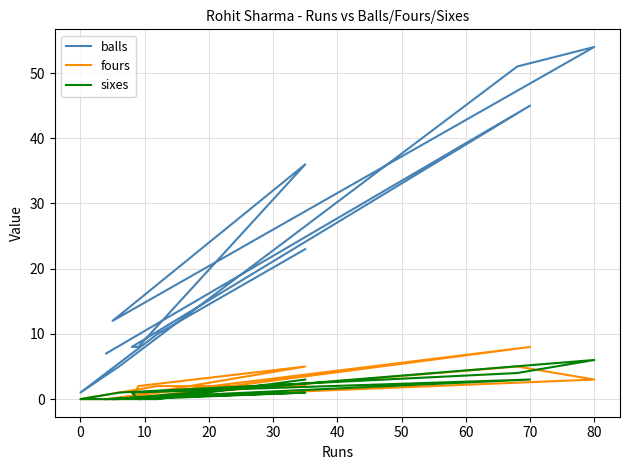

The value of fours at 90 is 3. True or false?

False